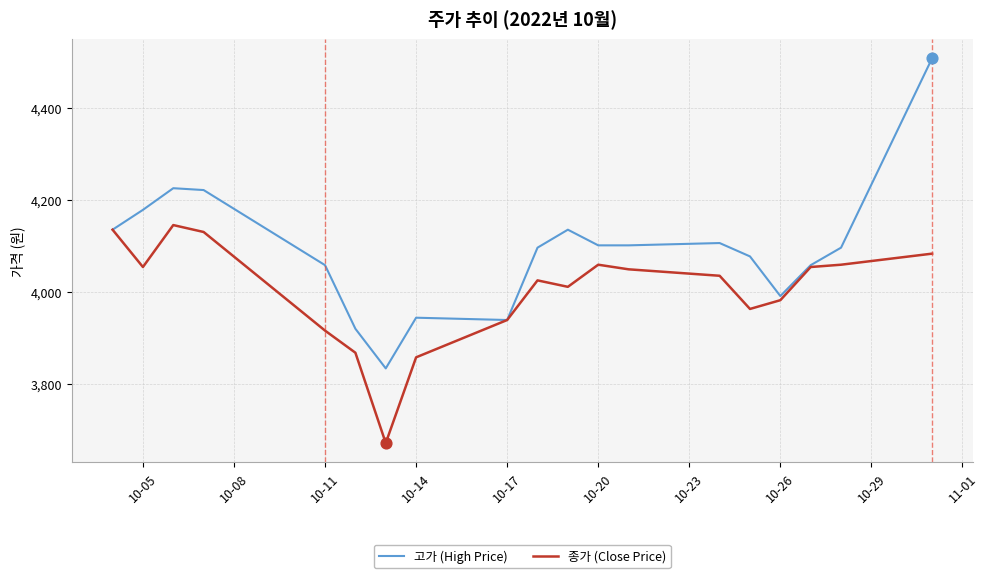

Which series has the largest total across all categories?

고가 (High Price)